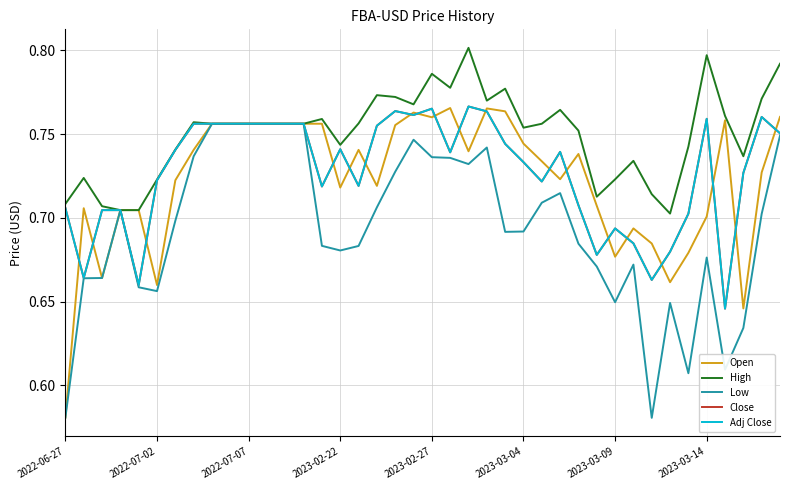

What is the difference between the maximum and minimum values in the Low series?

0.2